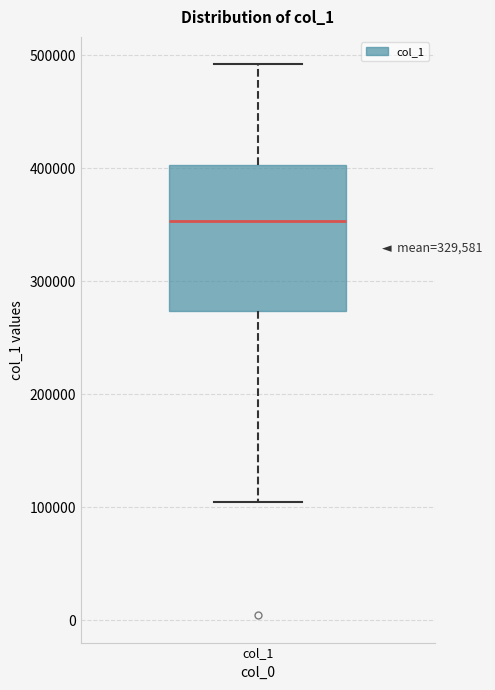

Transcribe this box plot: give where the median line is, the range the box spans, and where the two whiskers end, as read against the y-axis. The values are not printed on the chart, so give them approximately, as read against the axis.

median 350000, box 270000 to 400000, whiskers 100000 to 490000